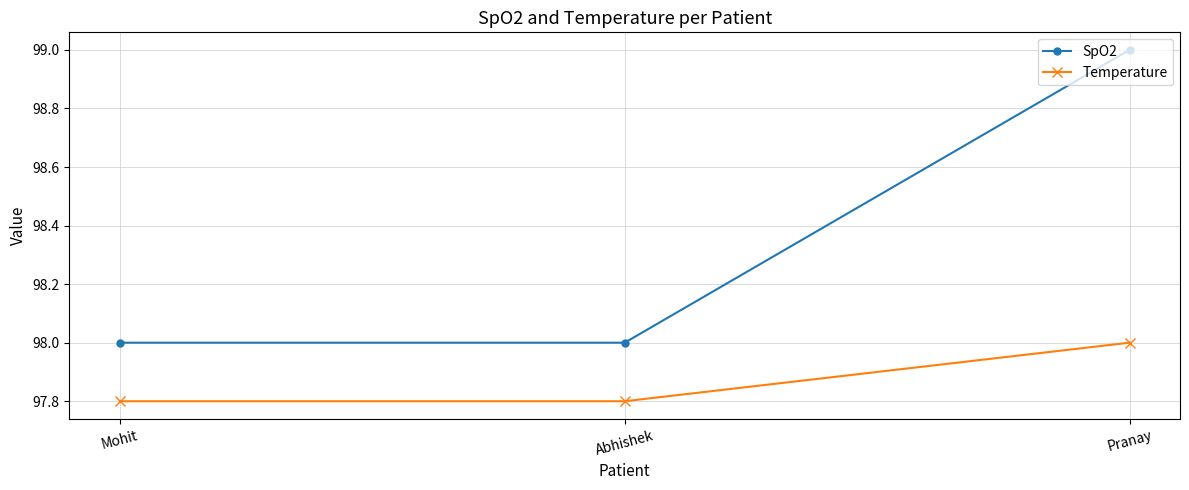

Does the chart display data point markers on the line(s)?

Yes